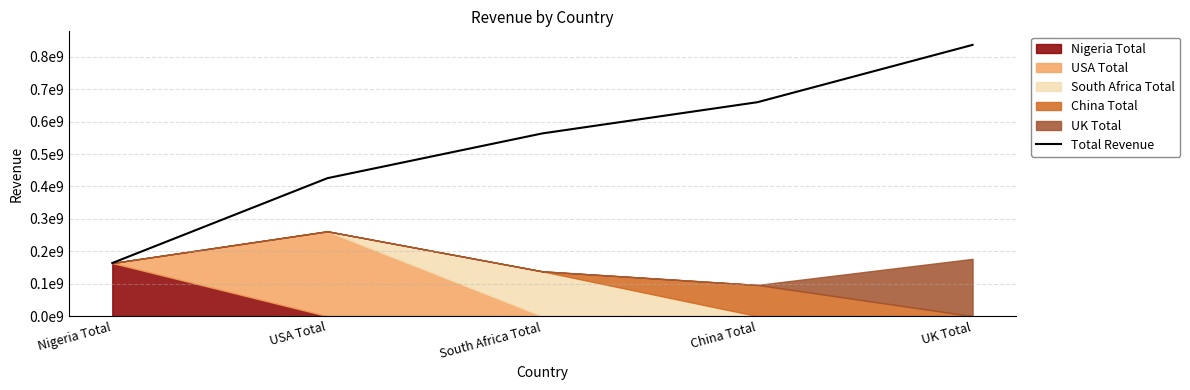

Which label corresponds to the largest value in the chart?

UK Total